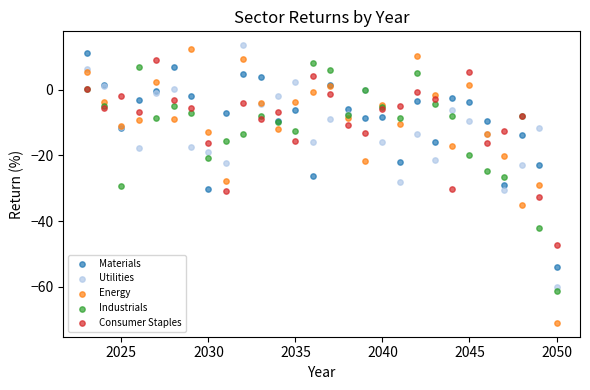

Which series contains the lowest Y value?

Energy